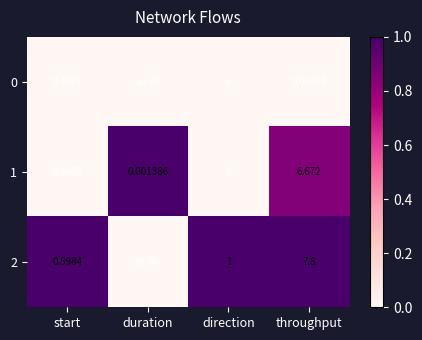

At which category is the sum across all series the highest?

throughput